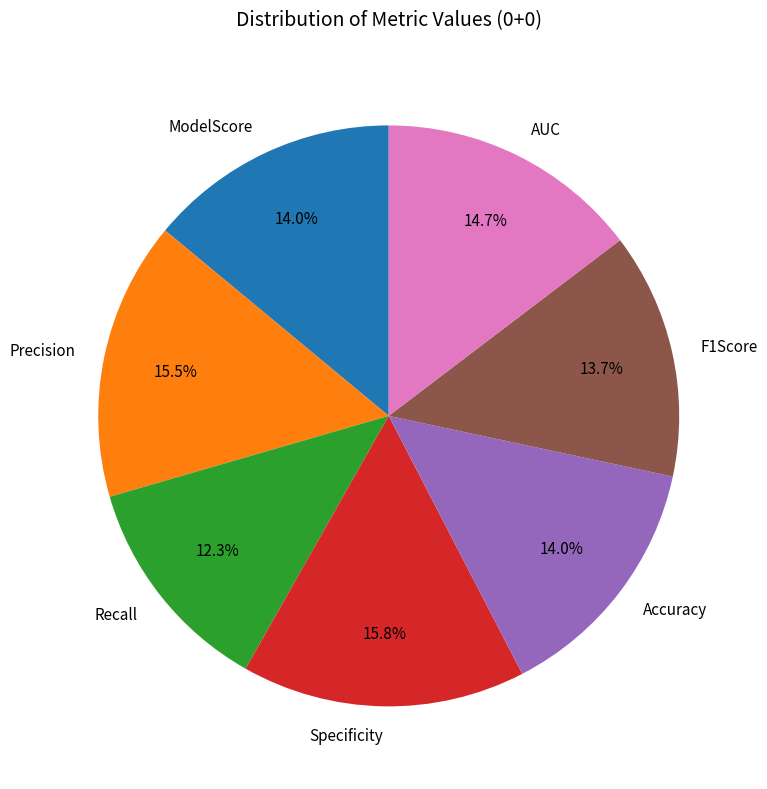

What is the smallest slice in the pie chart?

Recall